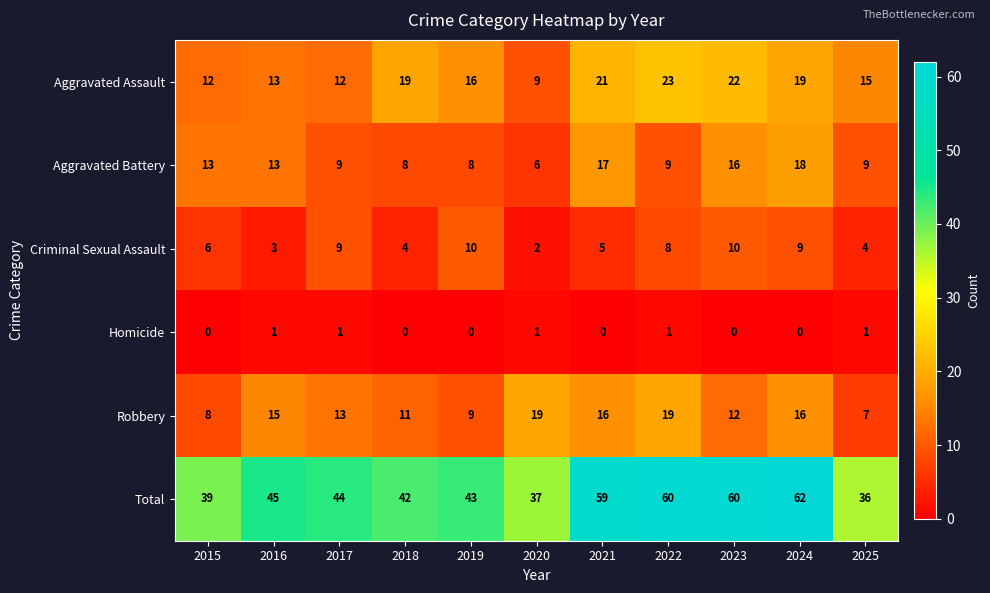

At 2024, list the series in order from largest to smallest.

Total, Aggravated Assault, Aggravated Battery, Robbery, Criminal Sexual Assault, Homicide